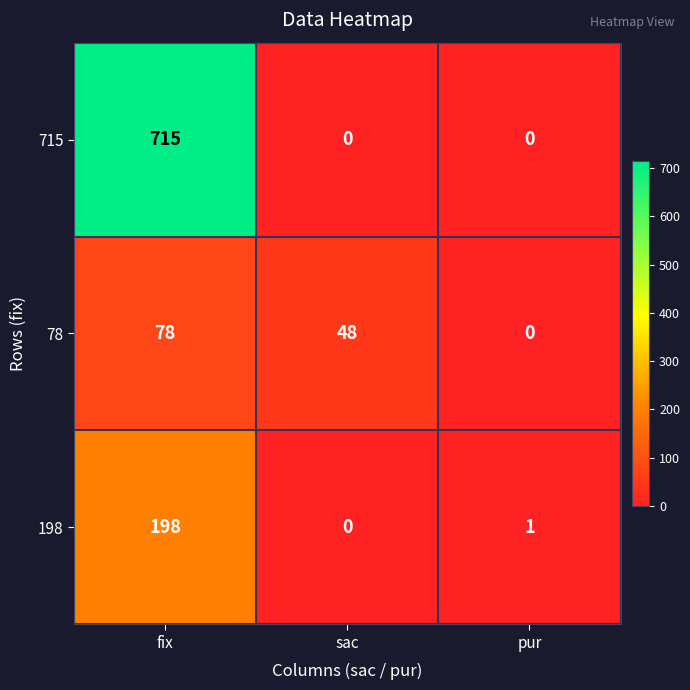

True or false: 198 has a value of 198 at fix.

True